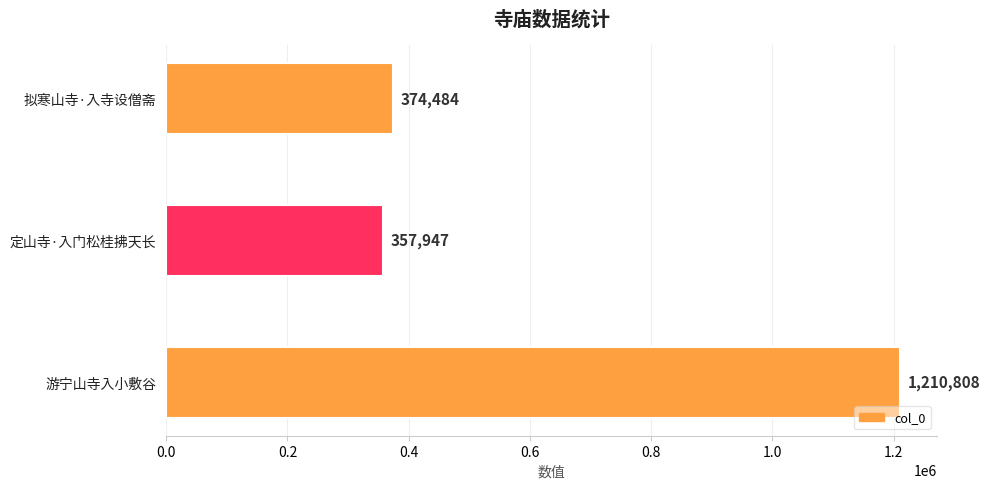

The value at 定山寺·入门松桂拂天长 is 357947. True or false?

True